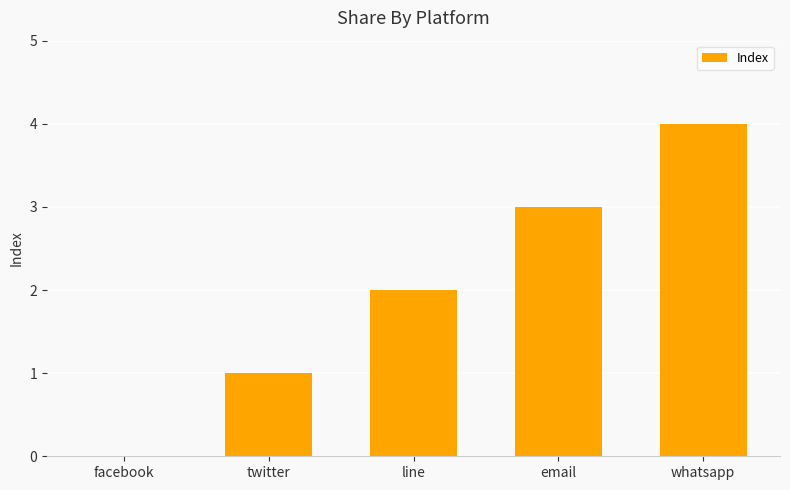

What is the difference between the values at facebook and email?

3